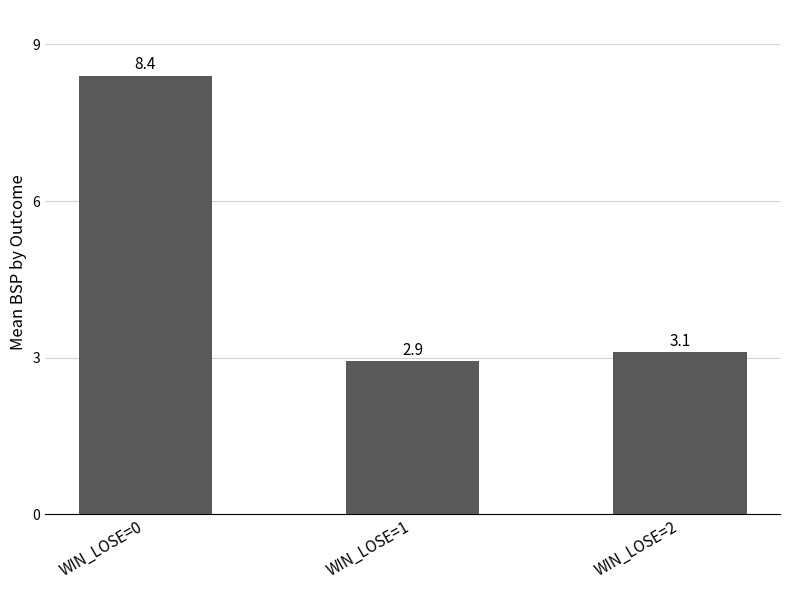

How many values are below 3?

1